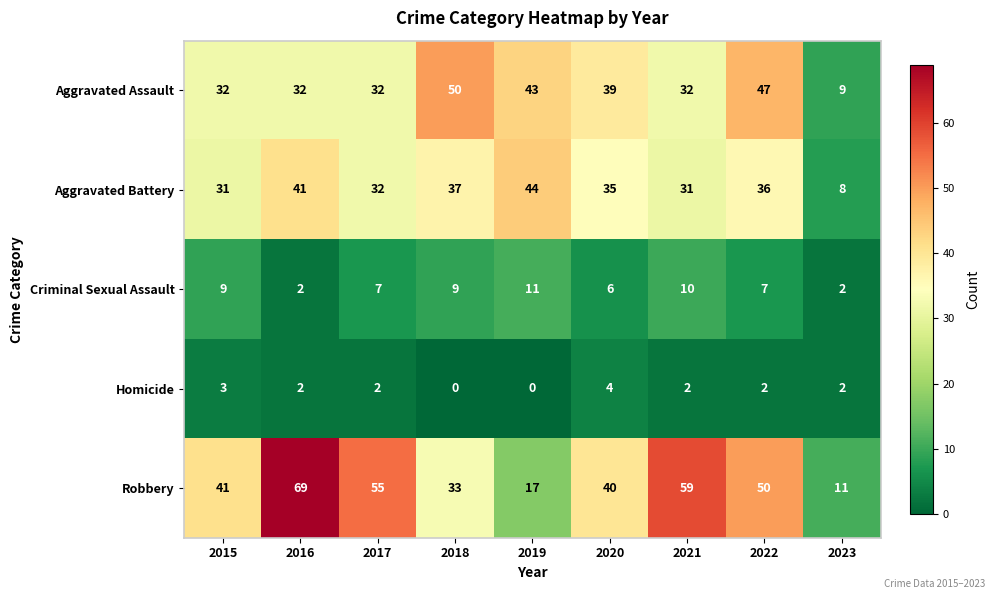

List the series in order of their peak value, highest first.

Robbery, Aggravated Assault, Aggravated Battery, Criminal Sexual Assault, Homicide